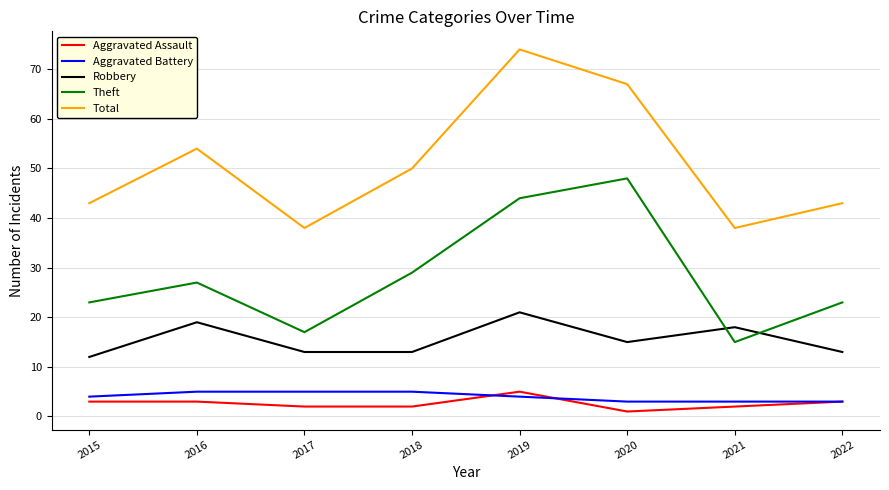

Read the Aggravated Battery value at 2022.

3